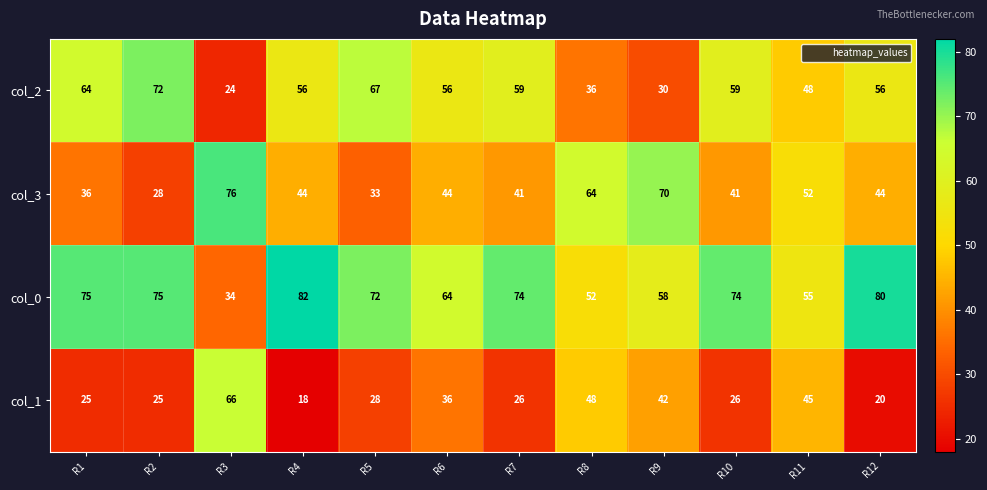

Which category has the lowest value across all series?

R4